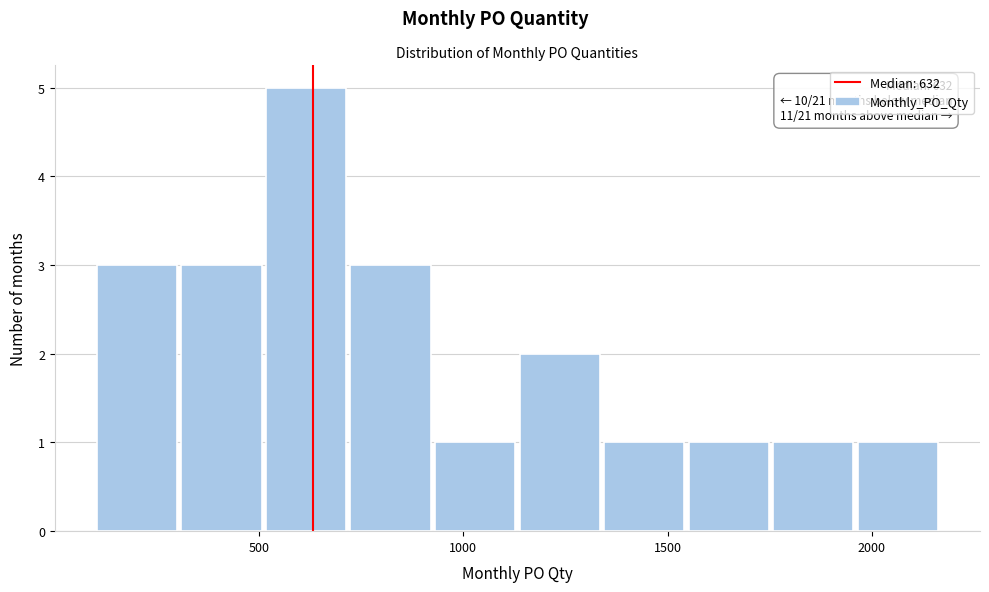

Which range on the x-axis has the tallest bar?

500 to 700